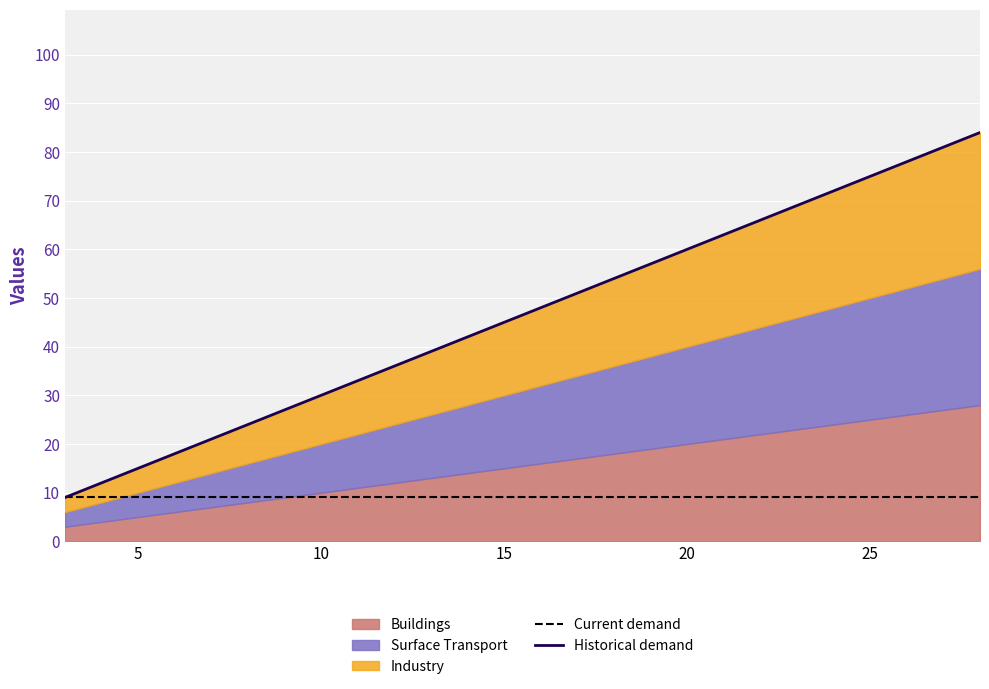

What is the highest value of the Buildings series?

28